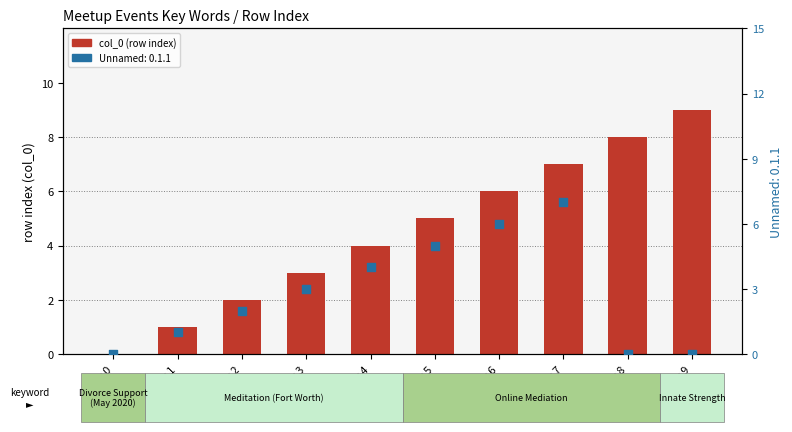

What is the change in value from Row 0 to Row 9?

+9